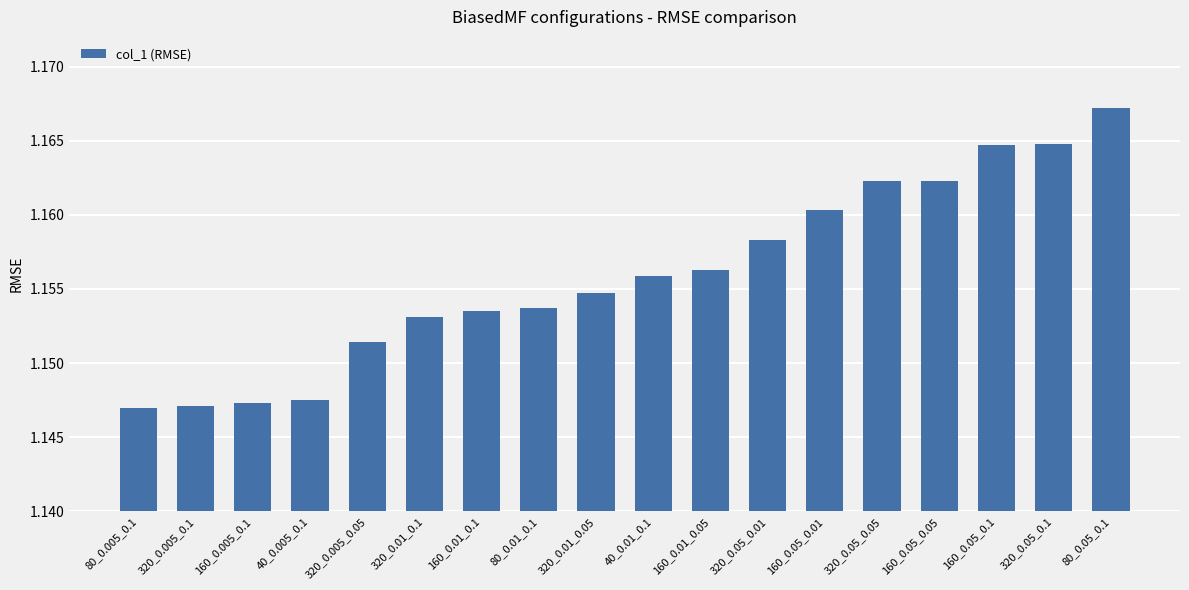

How many series are shown in this chart?

1